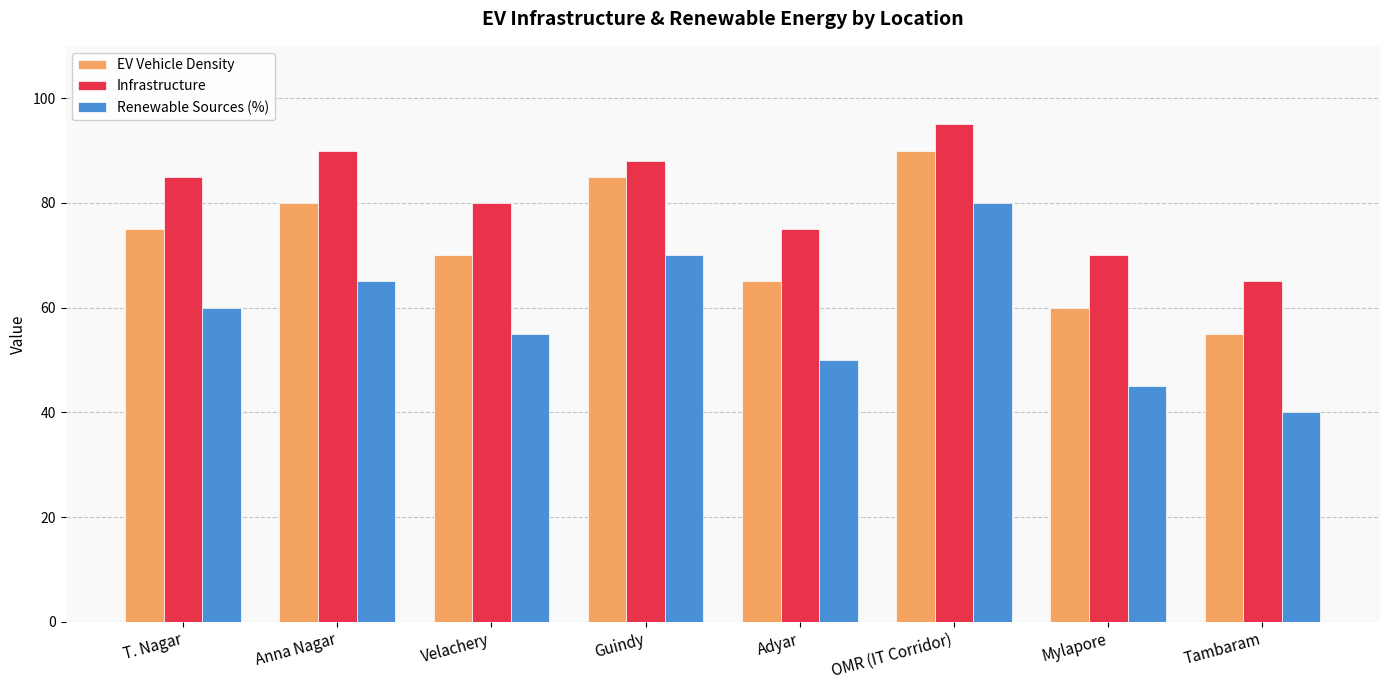

What is the difference between the maximum and second lowest values in the Renewable Sources (%) series?

35